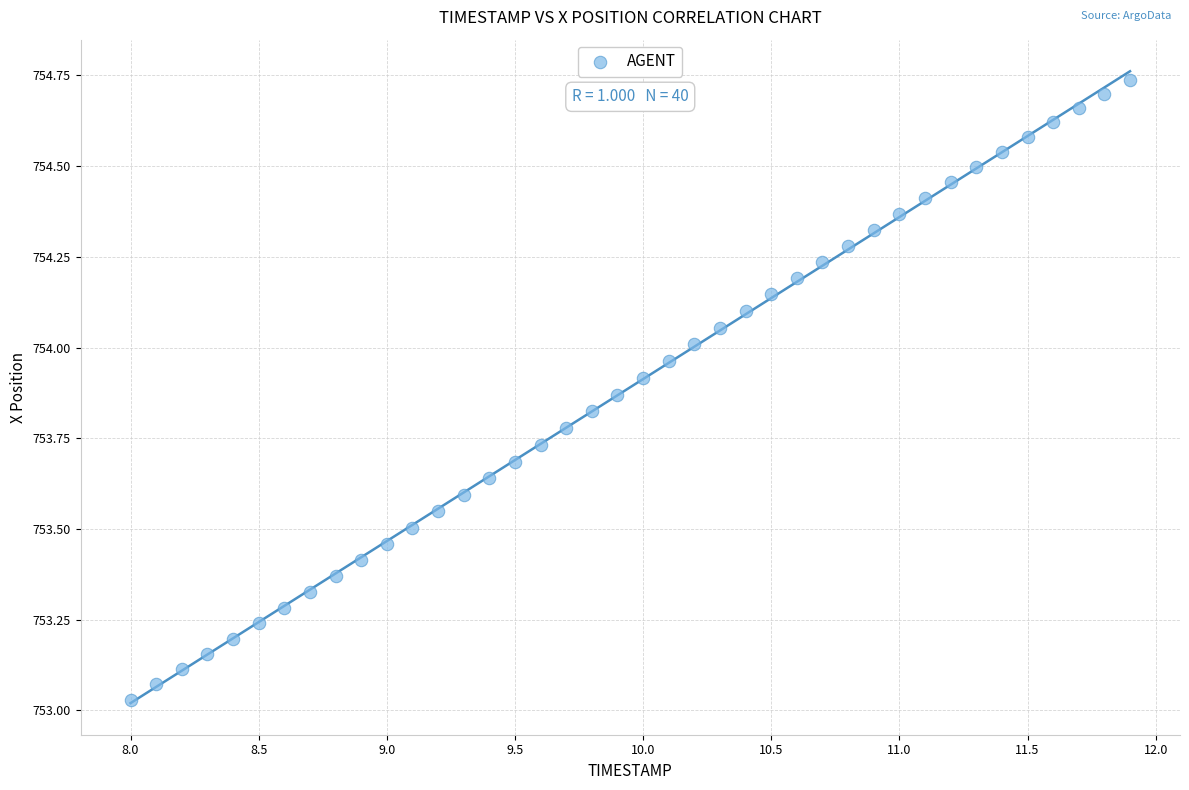

What is the range of Y values (max minus min)?

1.7